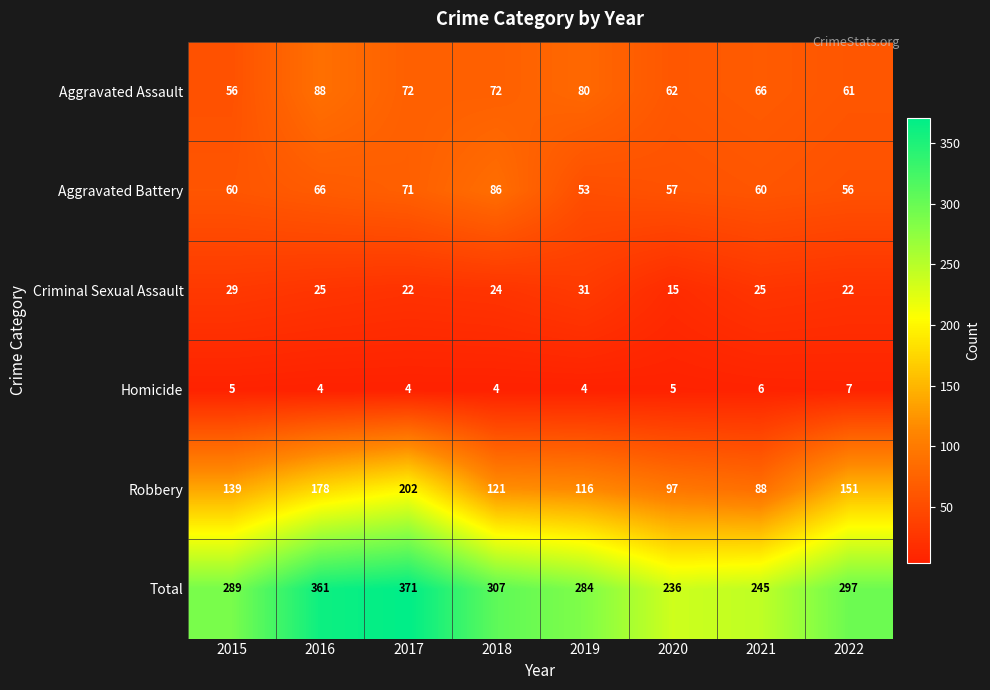

At 2019, list the series in order from smallest to largest.

Homicide, Criminal Sexual Assault, Aggravated Battery, Aggravated Assault, Robbery, Total